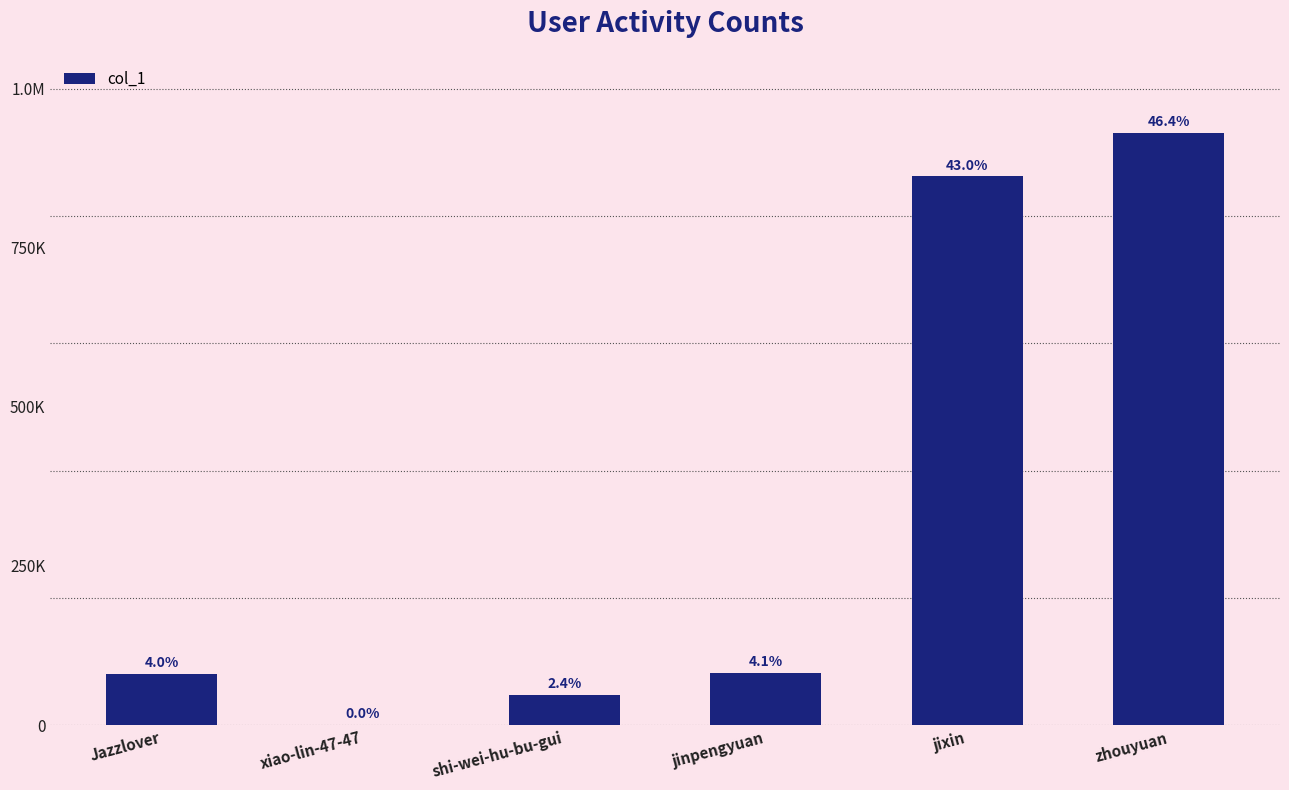

Is it true that the value at zhouyuan is 930239?

True